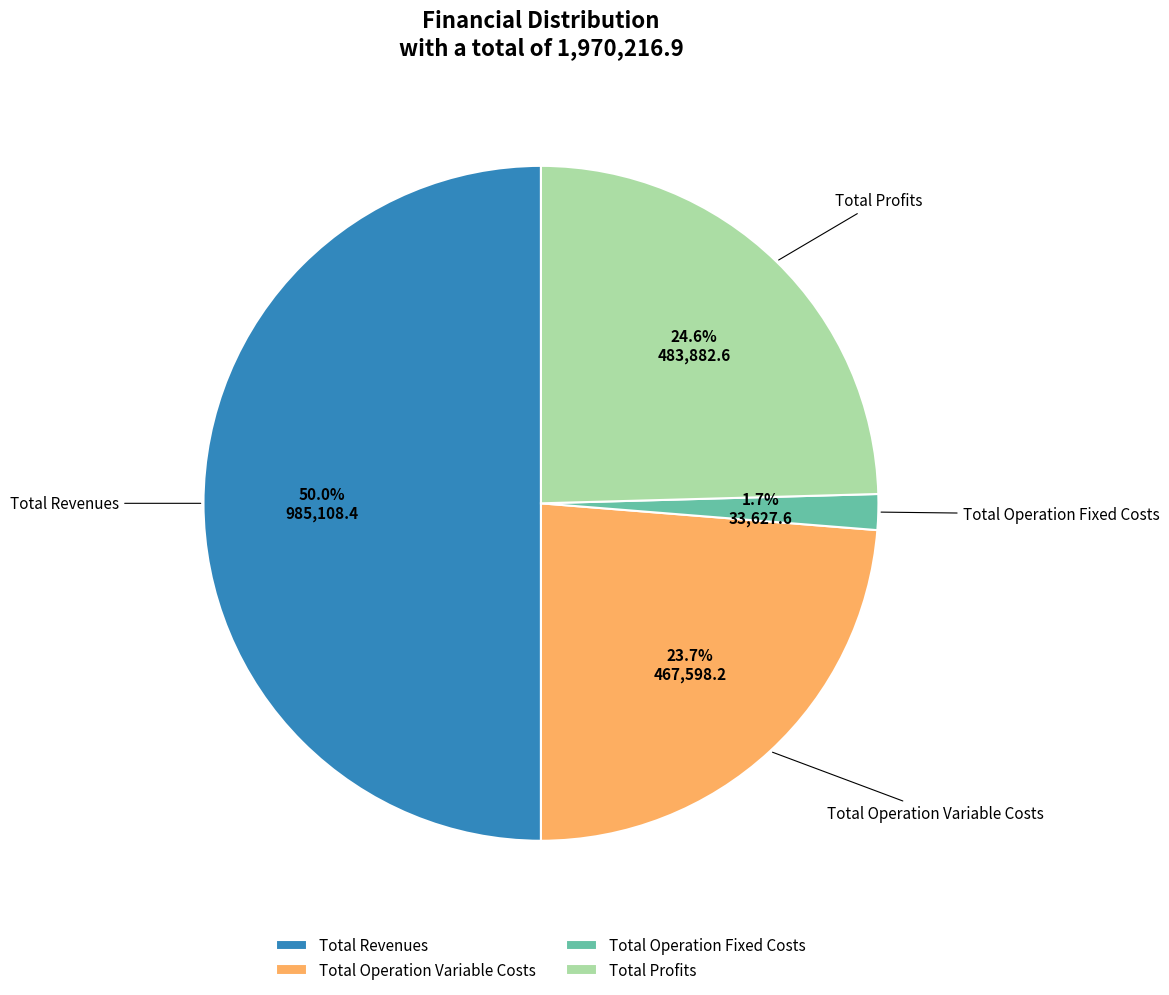

What is the ratio of the value at Total Profits to the value at Total Operation Variable Costs?

1.0